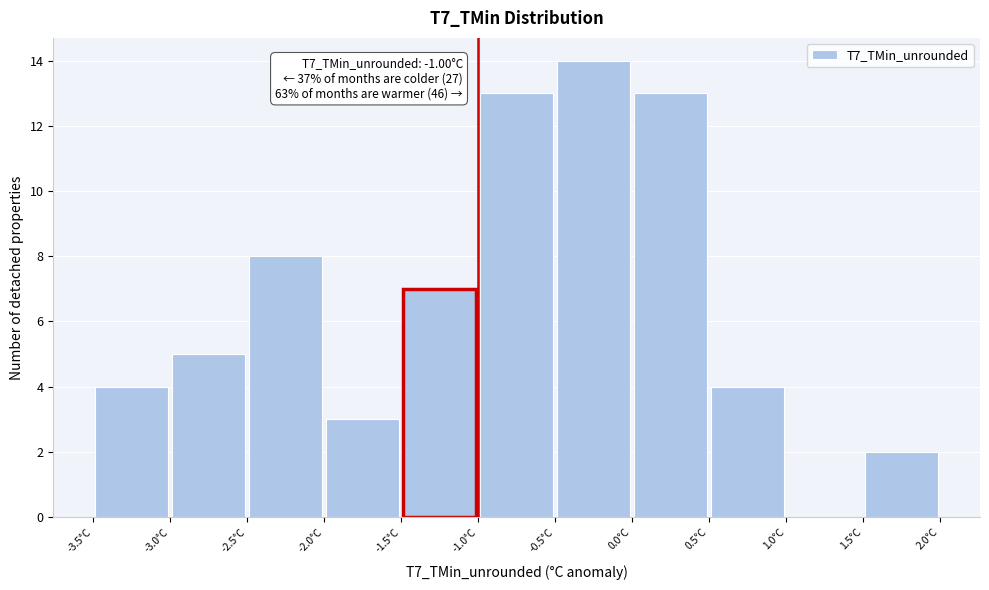

Over which range of the x-axis is the bar tallest?

-0.5 to 0.0